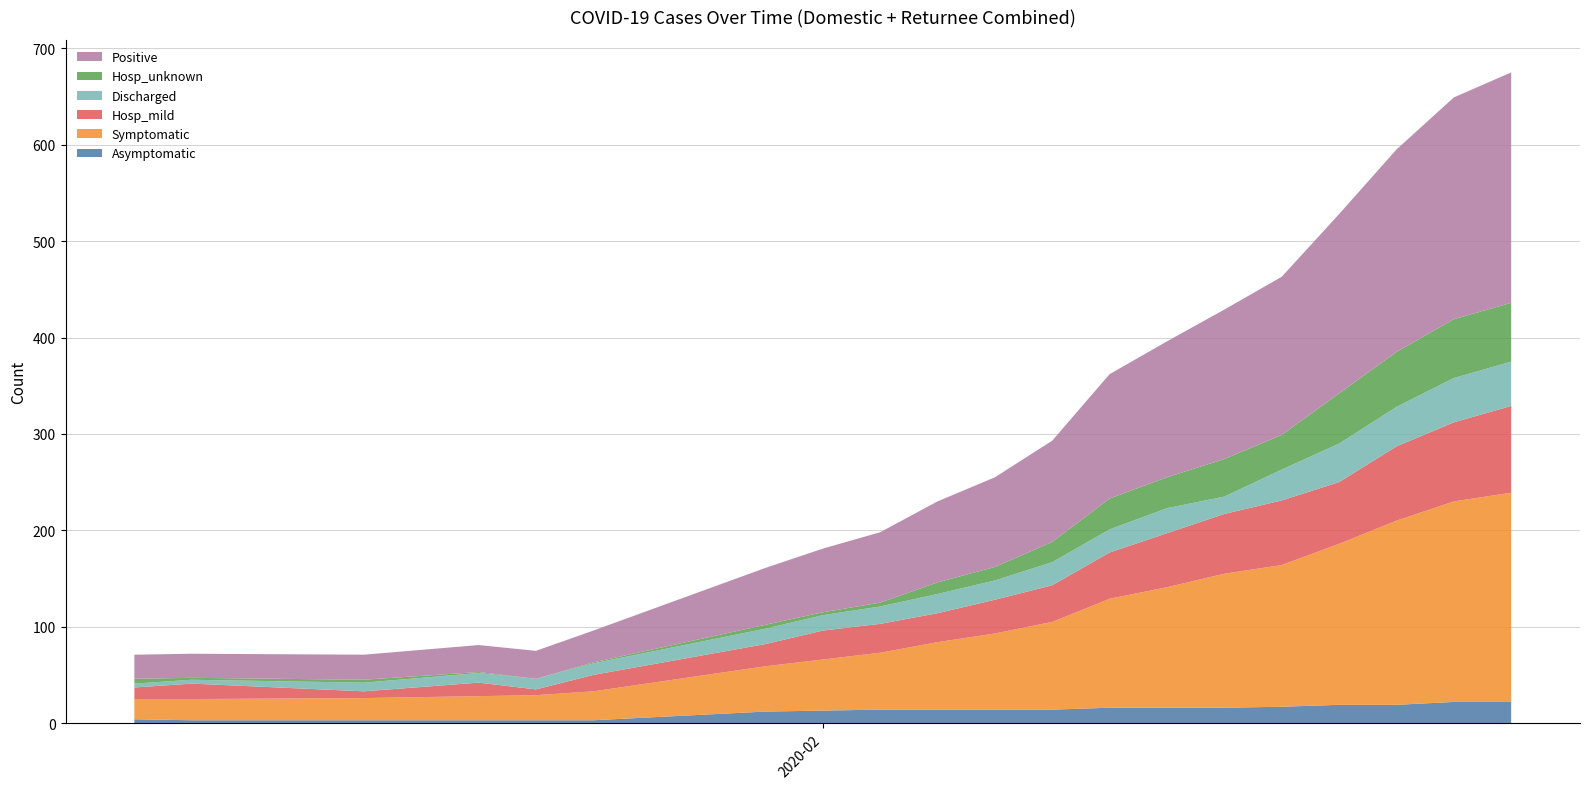

Reading left to right, what are all the values shown in this chart?

Asymptomatic: 2020-02-06=4	2020-02-07=3	2020-02-10=3	2020-02-12=3	2020-02-13=3	2020-02-14=3	2020-02-17=12	2020-02-18=13	2020-02-19=14	2020-02-20=14	2020-02-21=14	2020-02-22=14	2020-02-23=16	2020-02-24=16	2020-02-25=16	2020-02-26=17	2020-02-27=19	2020-02-28=19	2020-02-29=22	2020-03-01=22
Symptomatic: 2020-02-06=21	2020-02-07=22	2020-02-10=23	2020-02-12=25	2020-02-13=26	2020-02-14=30	2020-02-17=47	2020-02-18=53	2020-02-19=59	2020-02-20=70	2020-02-21=79	2020-02-22=91	2020-02-23=113	2020-02-24=125	2020-02-25=139	2020-02-26=147	2020-02-27=167	2020-02-28=191	2020-02-29=208	2020-03-01=217
Hosp_mild: 2020-02-06=12	2020-02-07=16	2020-02-10=7	2020-02-12=14	2020-02-13=6	2020-02-14=17	2020-02-17=23	2020-02-18=30	2020-02-19=30	2020-02-20=30	2020-02-21=35	2020-02-22=38	2020-02-23=48	2020-02-24=56	2020-02-25=62	2020-02-26=67	2020-02-27=64	2020-02-28=77	2020-02-29=82	2020-03-01=90
Discharged: 2020-02-06=4	2020-02-07=4	2020-02-10=9	2020-02-12=10	2020-02-13=11	2020-02-14=12	2020-02-17=16	2020-02-18=16	2020-02-19=18	2020-02-20=20	2020-02-21=20	2020-02-22=24	2020-02-23=24	2020-02-24=26	2020-02-25=18	2020-02-26=32	2020-02-27=40	2020-02-28=41	2020-02-29=46	2020-03-01=46
Hosp_unknown: 2020-02-06=5	2020-02-07=2	2020-02-10=3	2020-02-12=1	2020-02-13=0	2020-02-14=1	2020-02-17=4	2020-02-18=3	2020-02-19=4	2020-02-20=12	2020-02-21=14	2020-02-22=21	2020-02-23=32	2020-02-24=32	2020-02-25=39	2020-02-26=36	2020-02-27=52	2020-02-28=57	2020-02-29=61	2020-03-01=61
Positive: 2020-02-06=25	2020-02-07=25	2020-02-10=26	2020-02-12=28	2020-02-13=29	2020-02-14=33	2020-02-17=59	2020-02-18=66	2020-02-19=73	2020-02-20=84	2020-02-21=93	2020-02-22=105	2020-02-23=129	2020-02-24=141	2020-02-25=155	2020-02-26=164	2020-02-27=186	2020-02-28=210	2020-02-29=230	2020-03-01=239